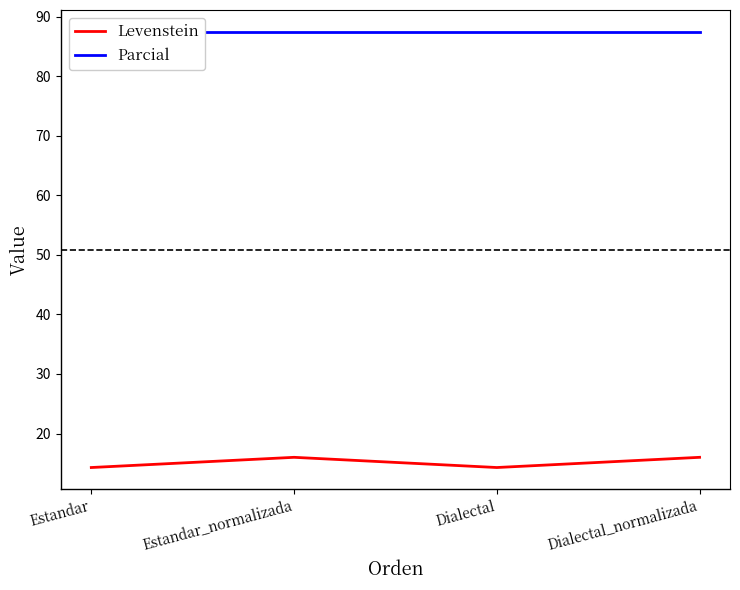

Rank the series by their maximum value, from lowest to highest.

Levenstein, Parcial